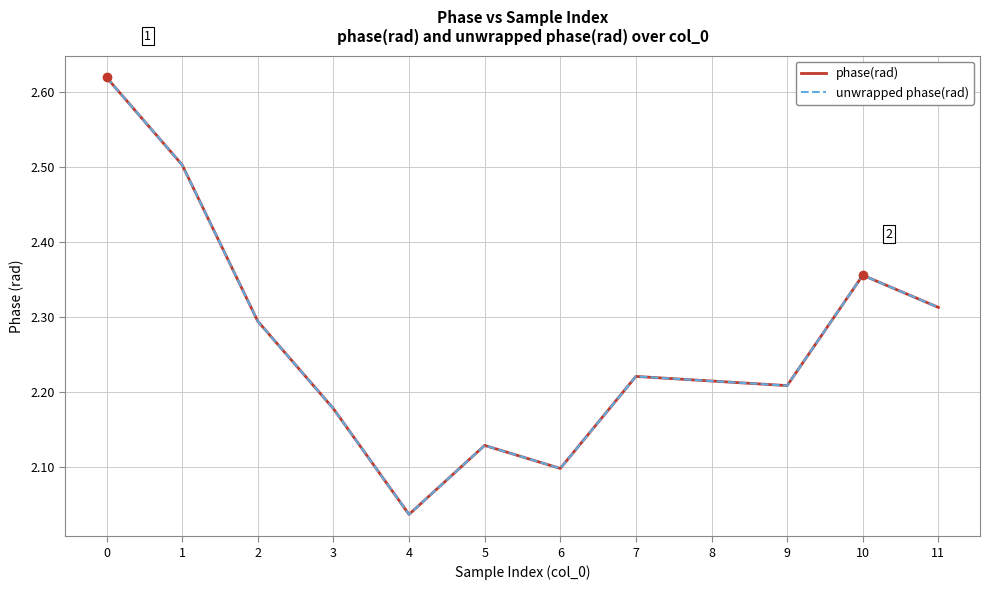

Does the chart have visible grid lines?

Yes